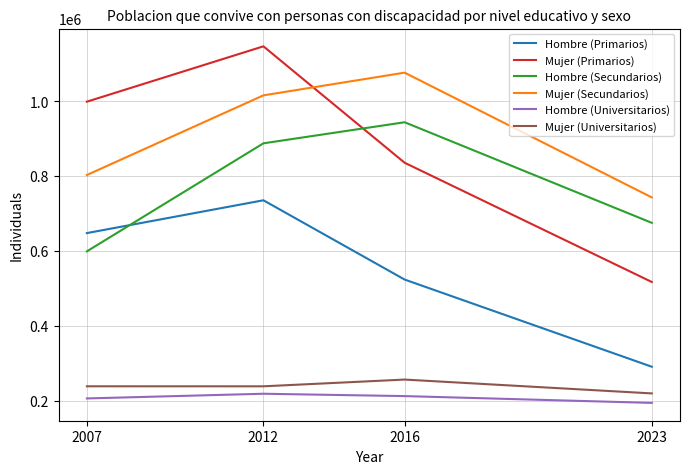

At how many categories does at least one series exceed 1052465?

2